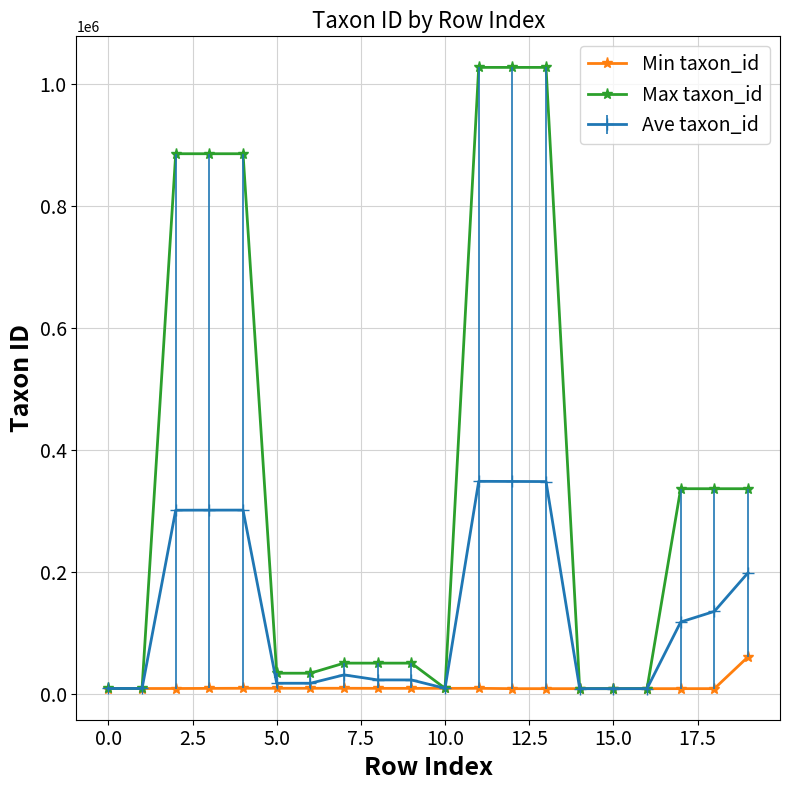

List the series in order of their peak value, lowest first.

Min taxon_id, Ave taxon_id, Max taxon_id